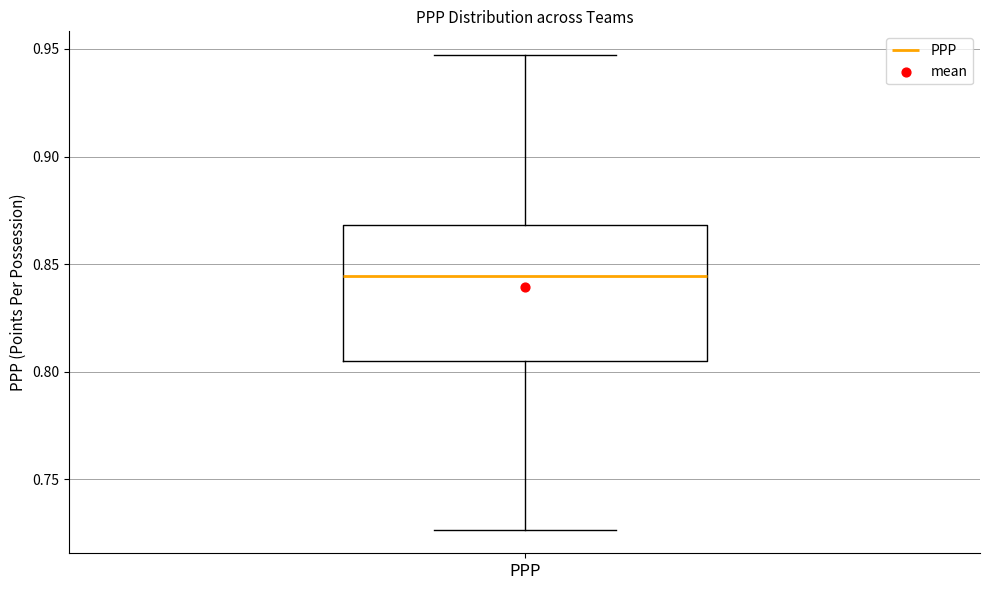

Transcribe this box plot: give where the median line is, the range the box spans, and where the two whiskers end, as read against the y-axis. The values are not printed on the chart, so give them approximately, as read against the axis.

median 0.845, box 0.805 to 0.870, whiskers 0.725 to 0.945